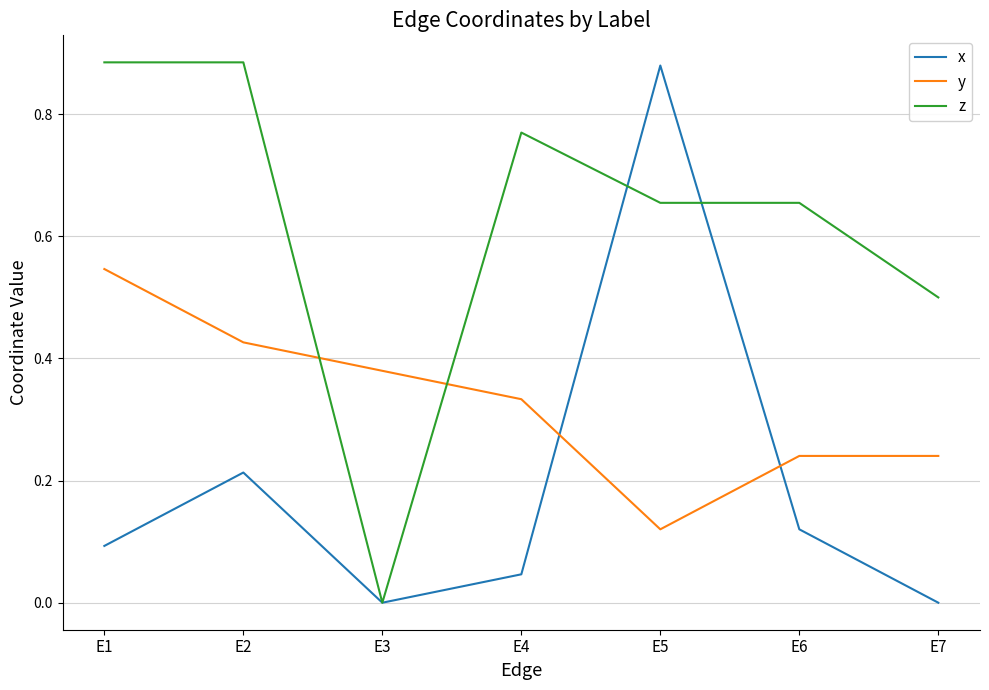

Between E2 and E7, which series saw the biggest shift?

z